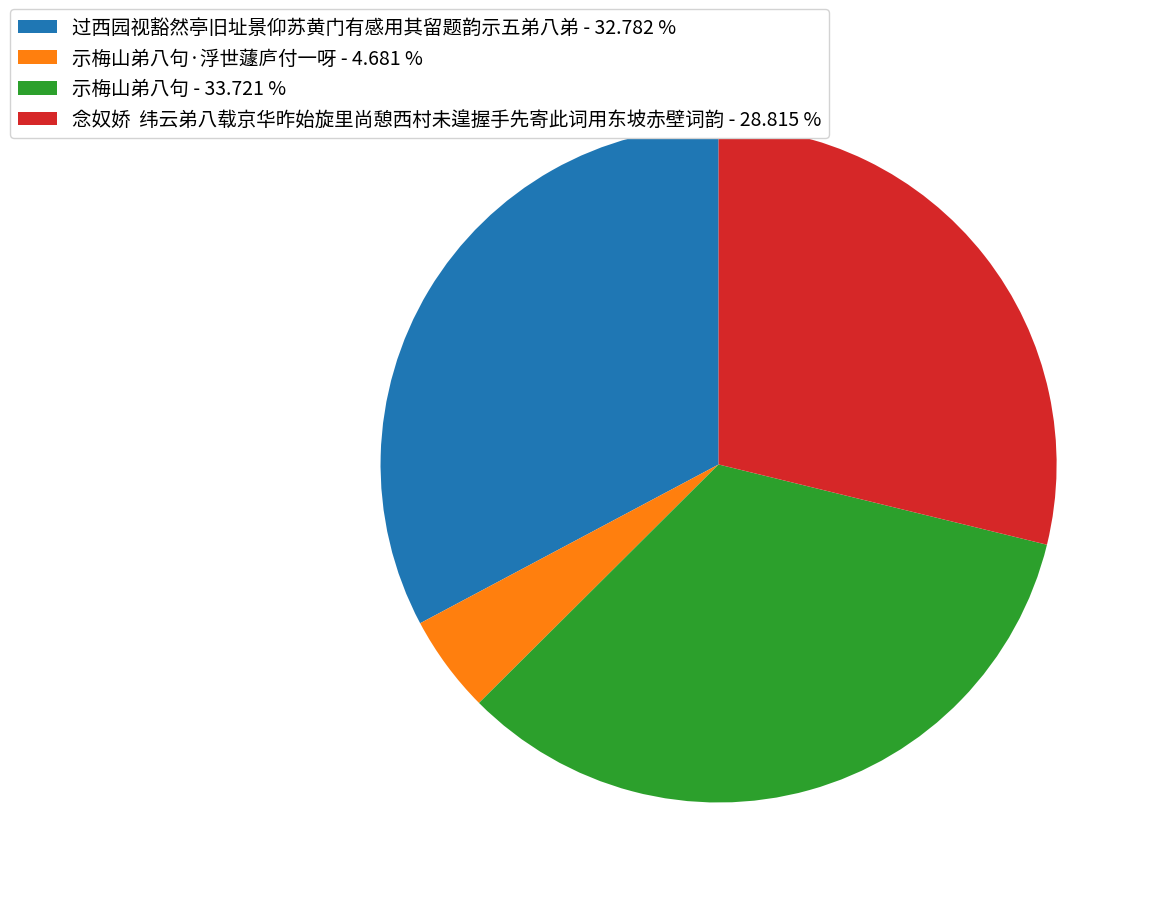

Which has a higher value, 念奴娇 纬云弟八载京华昨始旋里尚憩西村未遑握手先寄此词用东坡赤壁词韵 - 28.815 % or 过西园视豁然亭旧址景仰苏黄门有感用其留题韵示五弟八弟 - 32.782 %?

过西园视豁然亭旧址景仰苏黄门有感用其留题韵示五弟八弟 - 32.782 %